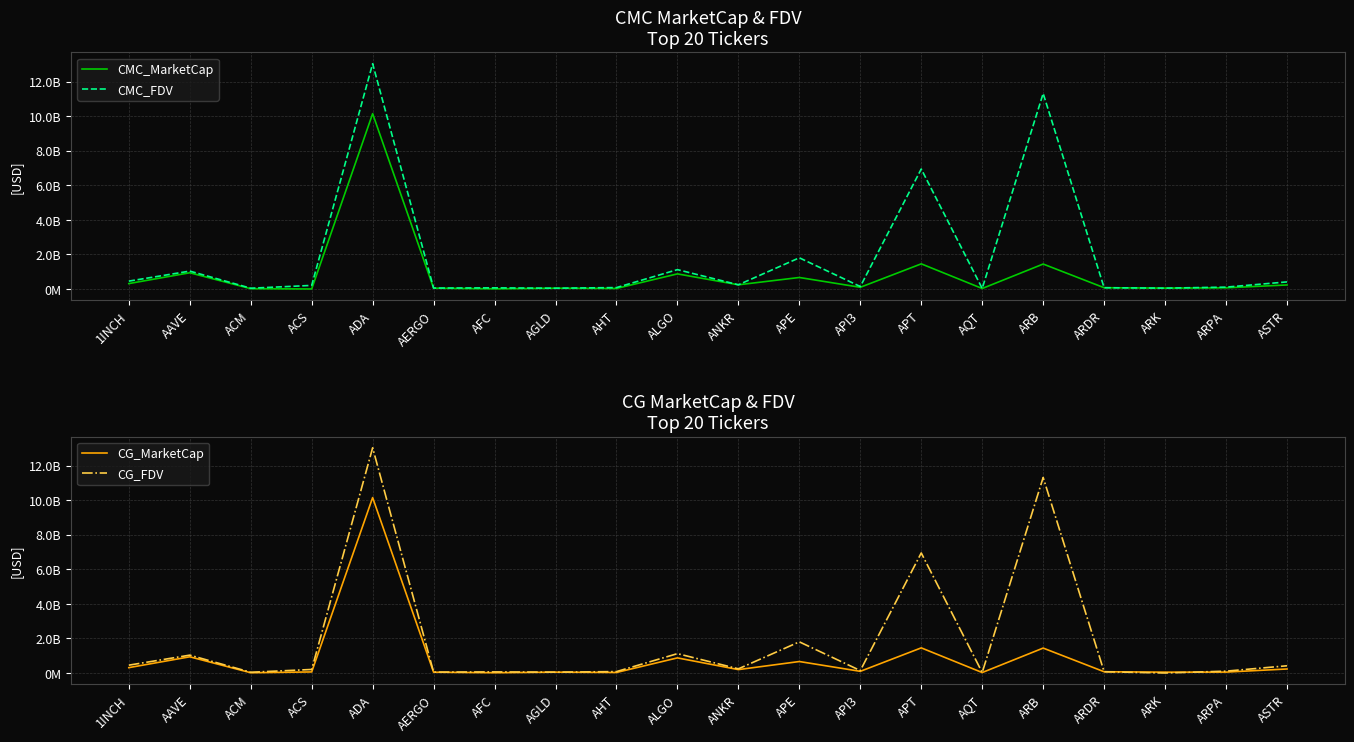

Which has a higher value, AHT or ASTR?

ASTR